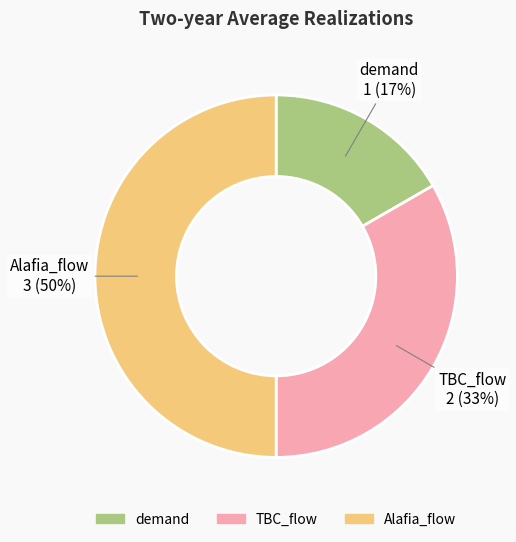

Do Alafia_flow and TBC_flow together represent more than half of the pie?

Yes